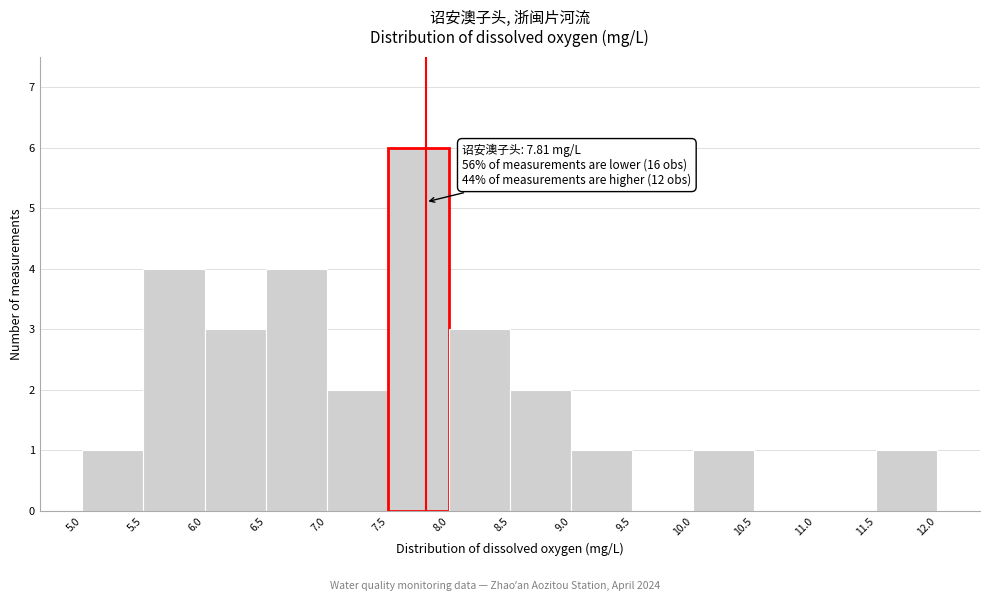

Which range on the x-axis has the tallest bar?

7.5 to 8.0